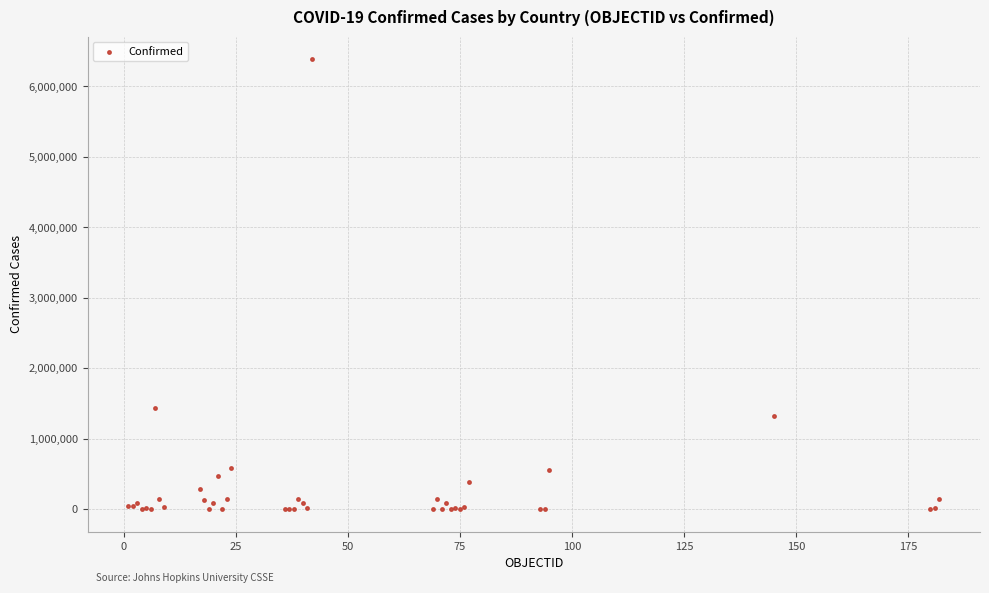

What Y value in the scatter plot is closest to 3193464?

1432570